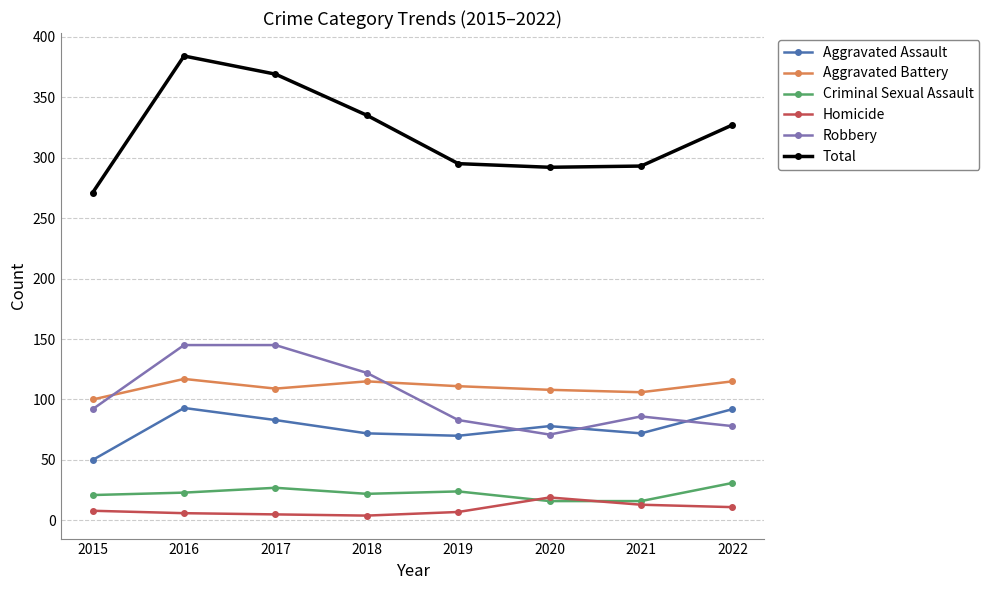

True or false: Aggravated Battery and Homicide intersect in this chart.

False